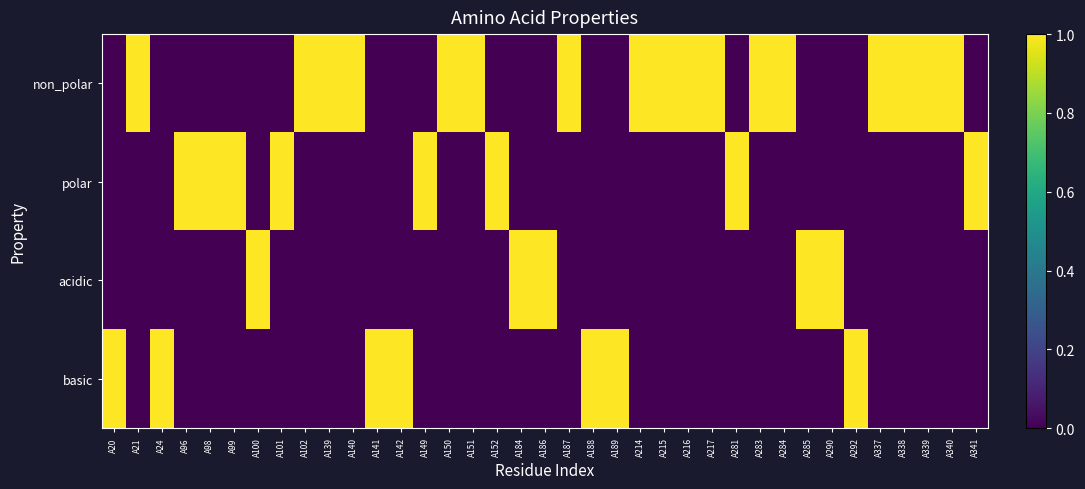

List the series in order of their peak value, highest first.

non_polar, polar, acidic, basic